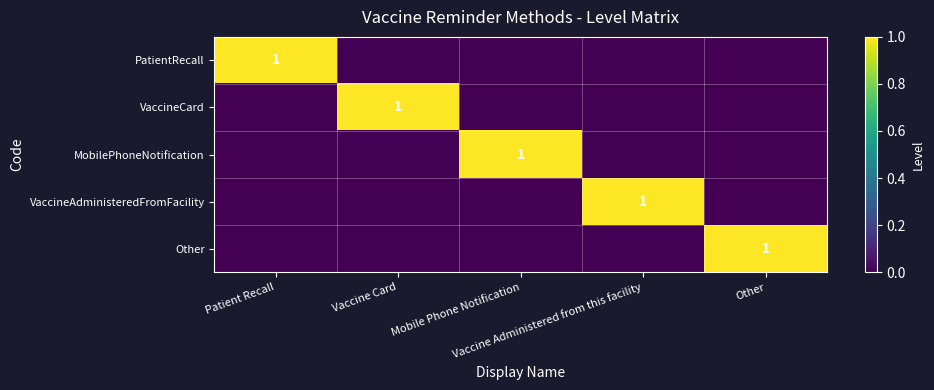

What is the difference between the highest and lowest values at Patient Recall?

1